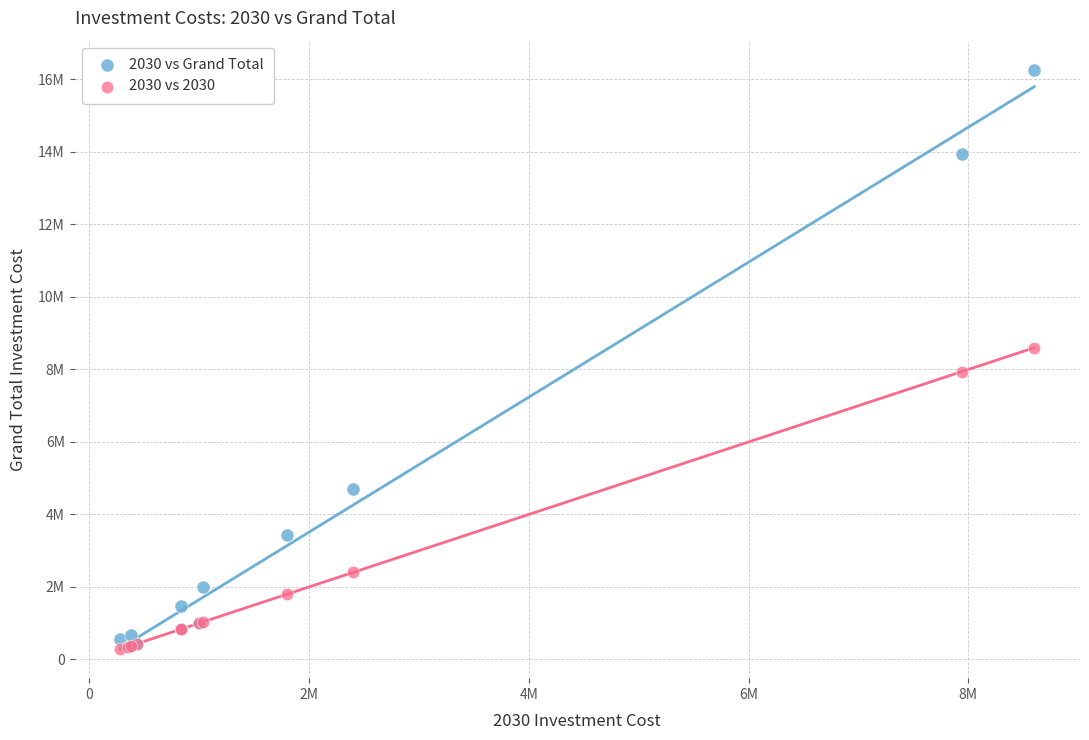

Which series has the widest spread of Y values?

2030 vs Grand Total